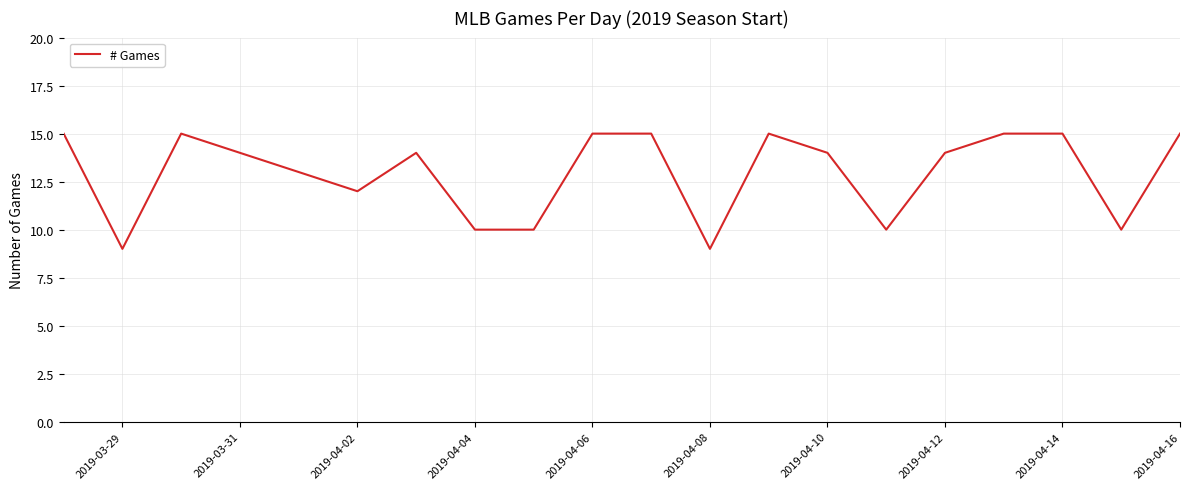

What is the smallest value displayed?

9